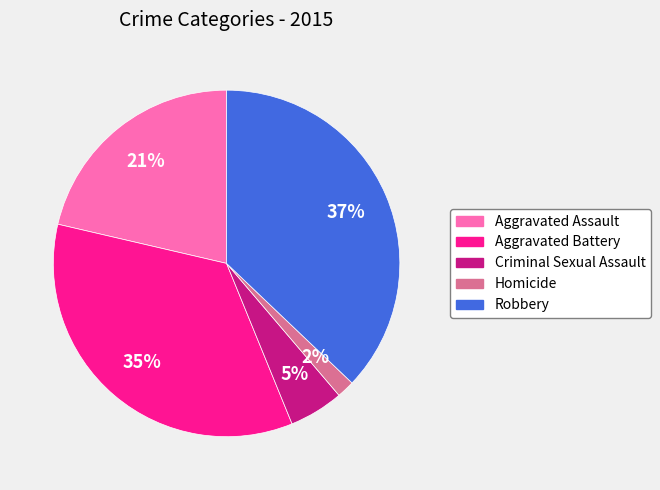

Is there a majority slice in this chart?

No